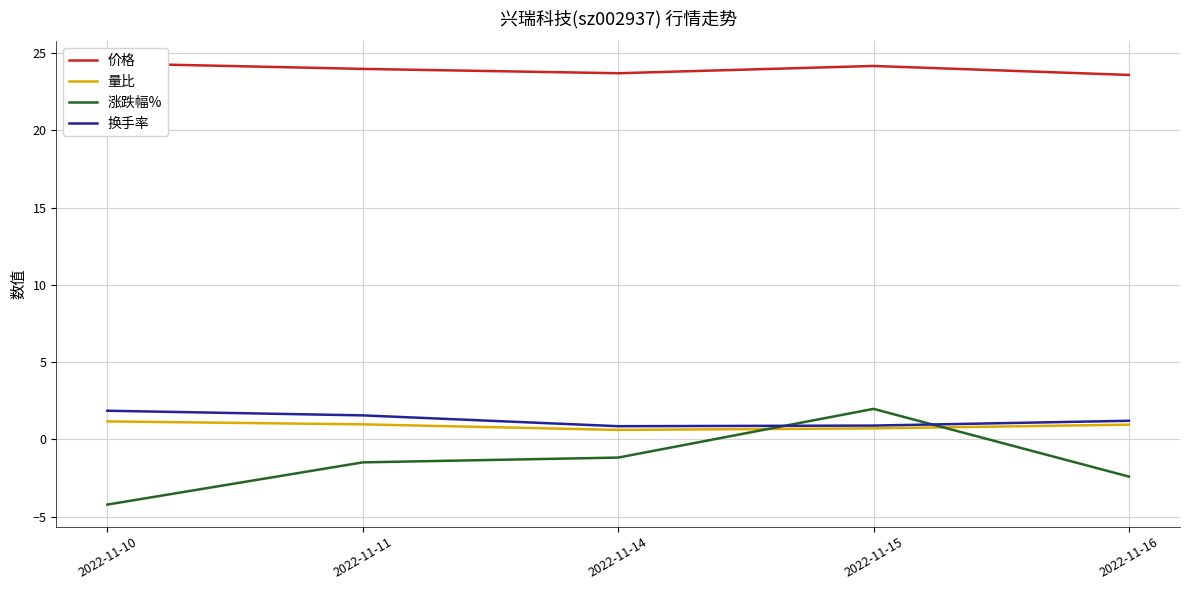

Rank the categories by 价格 value from lowest to highest.

2022-11-16, 2022-11-14, 2022-11-11, 2022-11-15, 2022-11-10